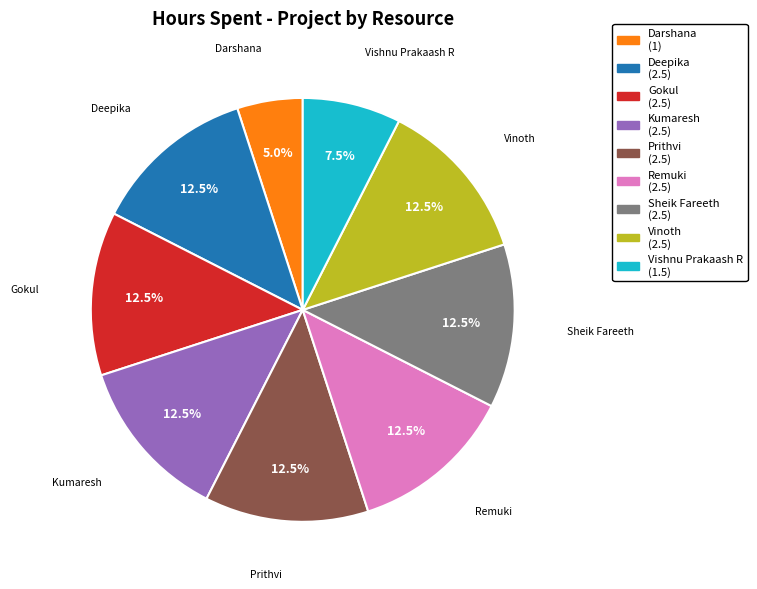

Is there any slice that represents more than half of the pie?

No